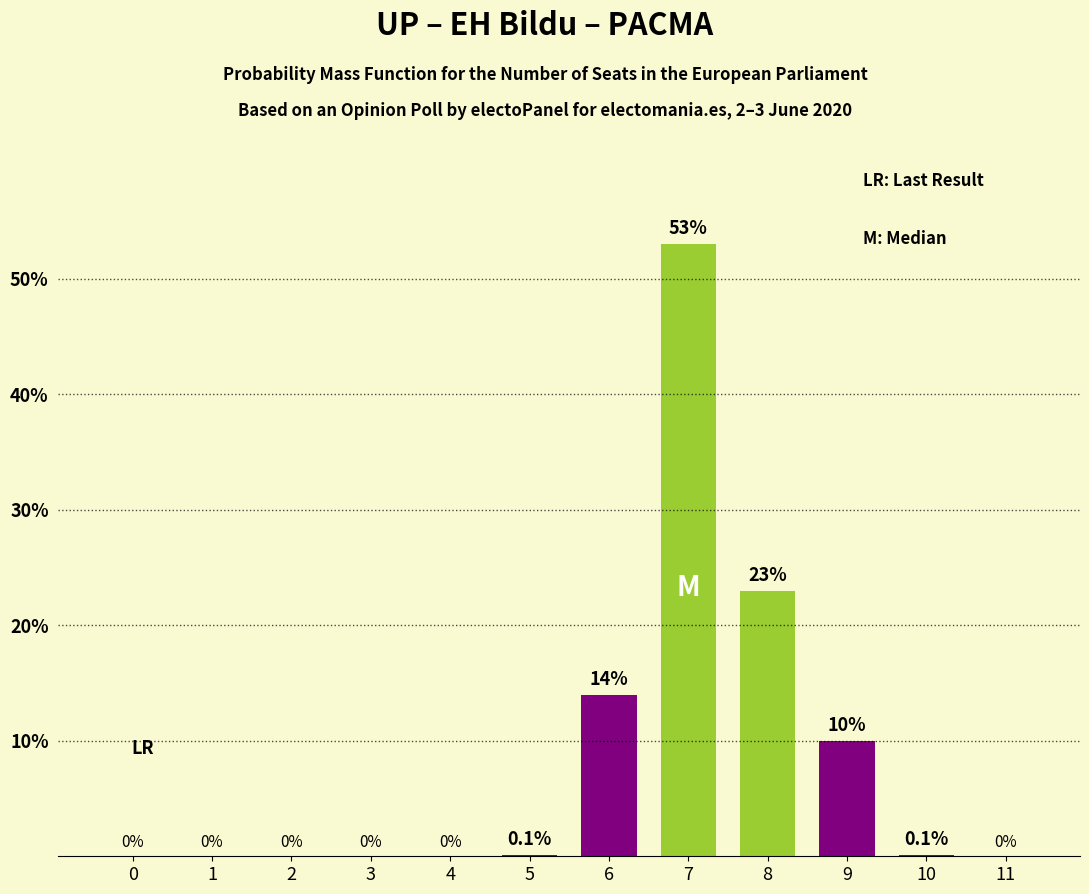

How many data points are above 0?

6